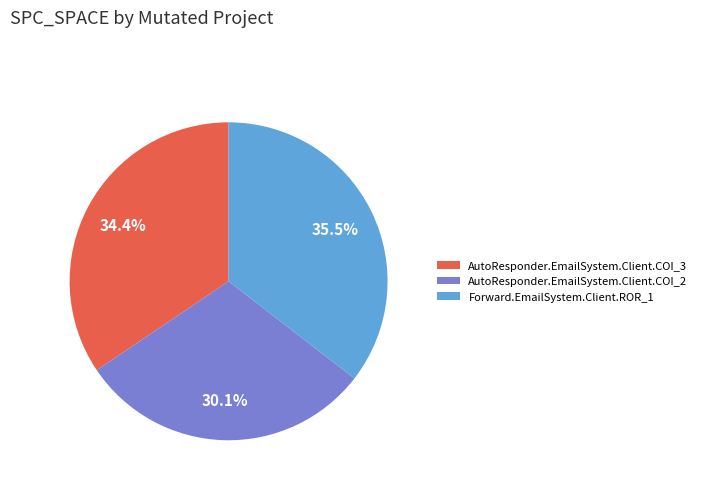

How many slices are in this pie chart?

3